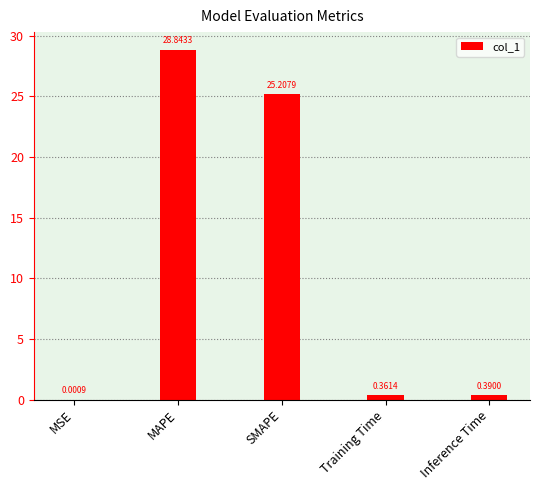

Count the number of categories in the chart.

5